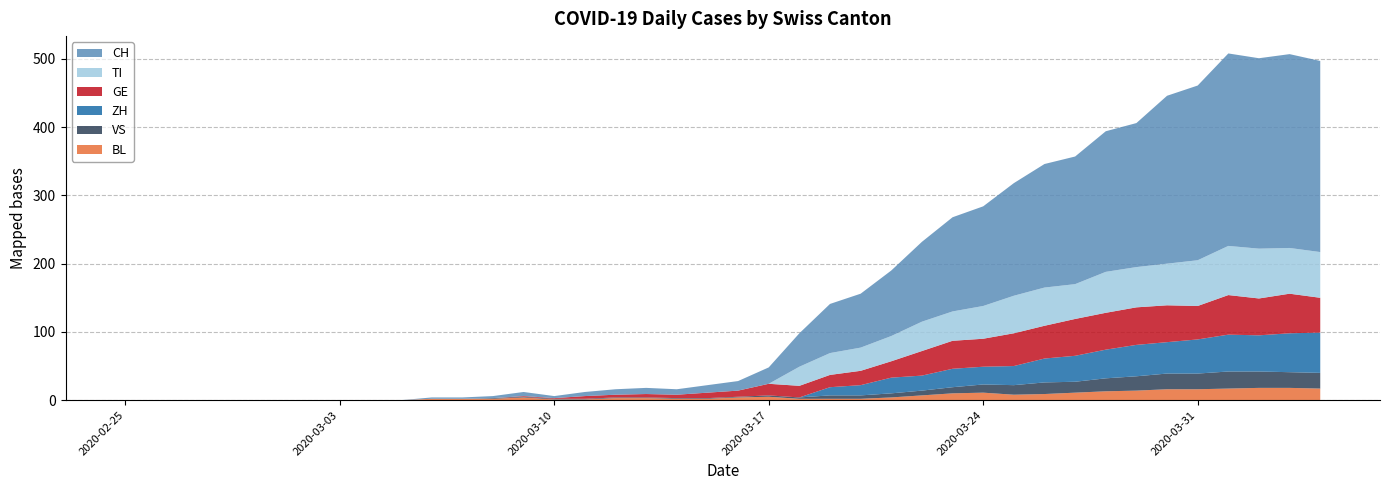

Reading left to right, list all the values displayed in this chart.

CH: 2020-02-25=0	2020-02-26=0	2020-02-27=0	2020-02-28=0	2020-02-29=0	2020-03-01=0	2020-03-02=0	2020-03-03=0	2020-03-04=0	2020-03-05=0	2020-03-06=2	2020-03-07=2	2020-03-08=3	2020-03-09=6	2020-03-10=3	2020-03-11=6	2020-03-12=8	2020-03-13=9	2020-03-14=8	2020-03-15=11	2020-03-16=14	2020-03-17=24	2020-03-18=49	2020-03-19=72	2020-03-20=79	2020-03-21=96	2020-03-22=117	2020-03-23=138	2020-03-24=146	2020-03-25=165	2020-03-26=181	2020-03-27=187	2020-03-28=206	2020-03-29=211	2020-03-30=246	2020-03-31=256	2020-04-01=282	2020-04-02=279	2020-04-03=284	2020-04-04=280
TI: 2020-02-25=0	2020-02-26=0	2020-02-27=0	2020-02-28=0	2020-02-29=0	2020-03-01=0	2020-03-02=0	2020-03-03=0	2020-03-04=0	2020-03-05=0	2020-03-06=0	2020-03-07=0	2020-03-08=0	2020-03-09=0	2020-03-10=0	2020-03-11=0	2020-03-12=0	2020-03-13=0	2020-03-14=0	2020-03-15=0	2020-03-16=0	2020-03-17=0	2020-03-18=28	2020-03-19=32	2020-03-20=34	2020-03-21=37	2020-03-22=43	2020-03-23=43	2020-03-24=48	2020-03-25=55	2020-03-26=56	2020-03-27=51	2020-03-28=60	2020-03-29=59	2020-03-30=61	2020-03-31=67	2020-04-01=72	2020-04-02=73	2020-04-03=67	2020-04-04=67
GE: 2020-02-25=0	2020-02-26=0	2020-02-27=0	2020-02-28=0	2020-02-29=0	2020-03-01=0	2020-03-02=0	2020-03-03=0	2020-03-04=0	2020-03-05=0	2020-03-06=0	2020-03-07=0	2020-03-08=0	2020-03-09=1	2020-03-10=1	2020-03-11=4	2020-03-12=4	2020-03-13=5	2020-03-14=5	2020-03-15=8	2020-03-16=9	2020-03-17=17	2020-03-18=17	2020-03-19=18	2020-03-20=21	2020-03-21=24	2020-03-22=36	2020-03-23=41	2020-03-24=41	2020-03-25=48	2020-03-26=48	2020-03-27=54	2020-03-28=54	2020-03-29=55	2020-03-30=54	2020-03-31=49	2020-04-01=58	2020-04-02=54	2020-04-03=58	2020-04-04=51
VS: 2020-02-25=0	2020-02-26=0	2020-02-27=0	2020-02-28=0	2020-02-29=0	2020-03-01=0	2020-03-02=0	2020-03-03=0	2020-03-04=0	2020-03-05=0	2020-03-06=0	2020-03-07=0	2020-03-08=1	2020-03-09=1	2020-03-10=1	2020-03-11=1	2020-03-12=1	2020-03-13=1	2020-03-14=1	2020-03-15=1	2020-03-16=1	2020-03-17=2	2020-03-18=2	2020-03-19=5	2020-03-20=5	2020-03-21=6	2020-03-22=7	2020-03-23=9	2020-03-24=12	2020-03-25=14	2020-03-26=17	2020-03-27=16	2020-03-28=19	2020-03-29=21	2020-03-30=23	2020-03-31=23	2020-04-01=25	2020-04-02=24	2020-04-03=23	2020-04-04=23
BL: 2020-02-25=0	2020-02-26=0	2020-02-27=0	2020-02-28=0	2020-02-29=0	2020-03-01=0	2020-03-02=0	2020-03-03=0	2020-03-04=0	2020-03-05=0	2020-03-06=2	2020-03-07=2	2020-03-08=2	2020-03-09=4	2020-03-10=1	2020-03-11=1	2020-03-12=3	2020-03-13=3	2020-03-14=2	2020-03-15=2	2020-03-16=4	2020-03-17=5	2020-03-18=2	2020-03-19=2	2020-03-20=2	2020-03-21=4	2020-03-22=7	2020-03-23=10	2020-03-24=11	2020-03-25=8	2020-03-26=9	2020-03-27=11	2020-03-28=13	2020-03-29=14	2020-03-30=16	2020-03-31=16	2020-04-01=17	2020-04-02=18	2020-04-03=18	2020-04-04=17
ZH: 2020-02-25=0	2020-02-26=0	2020-02-27=0	2020-02-28=0	2020-02-29=0	2020-03-01=0	2020-03-02=0	2020-03-03=0	2020-03-04=0	2020-03-05=0	2020-03-06=0	2020-03-07=0	2020-03-08=0	2020-03-09=0	2020-03-10=0	2020-03-11=0	2020-03-12=0	2020-03-13=0	2020-03-14=0	2020-03-15=0	2020-03-16=0	2020-03-17=0	2020-03-18=0	2020-03-19=12	2020-03-20=15	2020-03-21=23	2020-03-22=22	2020-03-23=27	2020-03-24=26	2020-03-25=28	2020-03-26=35	2020-03-27=38	2020-03-28=42	2020-03-29=46	2020-03-30=46	2020-03-31=50	2020-04-01=54	2020-04-02=53	2020-04-03=57	2020-04-04=59